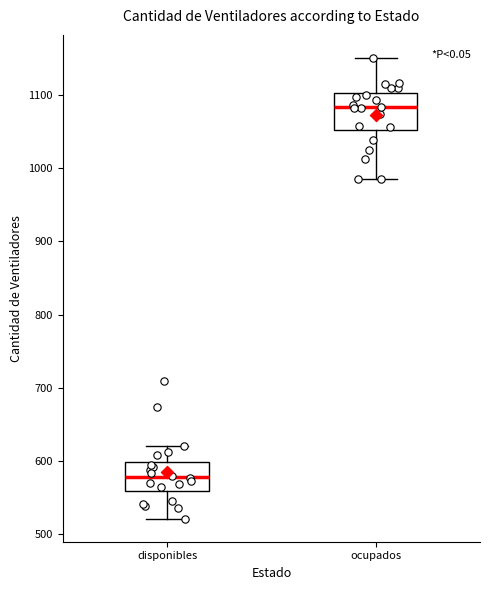

Reading left to right, transcribe this box plot: for each box, give where its median line is, the range the box spans, and where its two whiskers end, as read against the y-axis. The values are not printed on the chart, so give them approximately, as read against the axis.

disponibles: median 580, box 560 to 600, whiskers 520 to 620
ocupados: median 1080, box 1050 to 1100, whiskers 990 to 1150